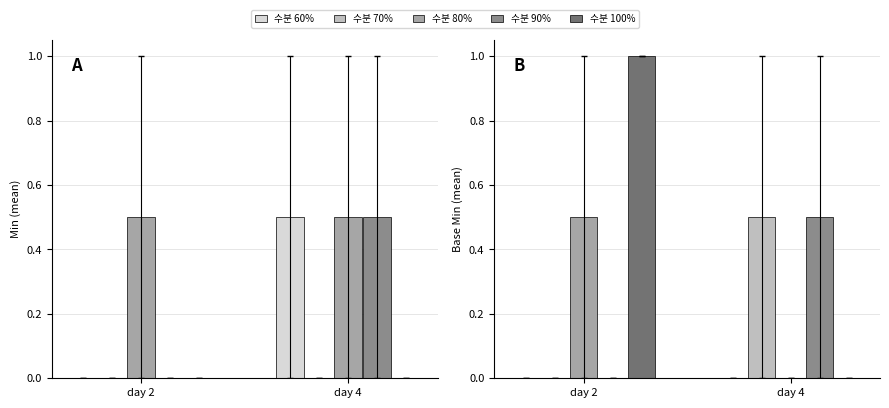

The 수분 100% series shows 1.5 at day 2. True or false?

False